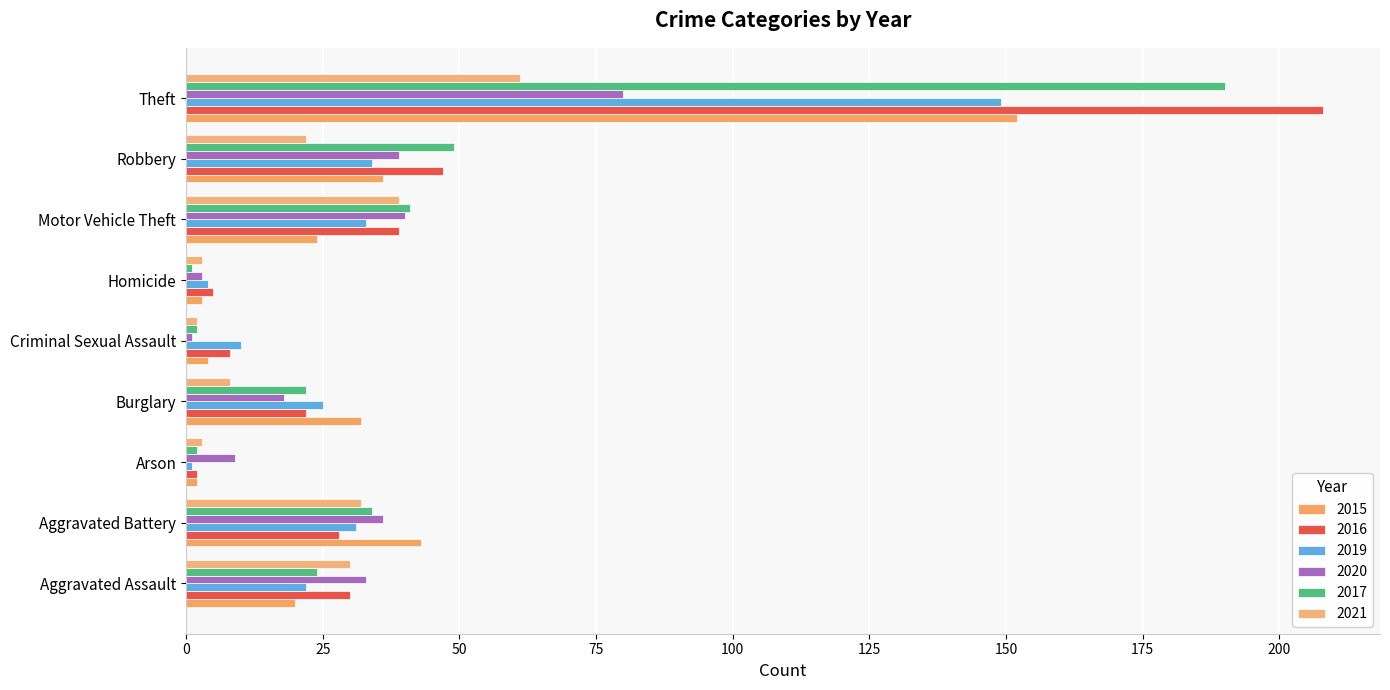

How many series are shown in this chart?

6